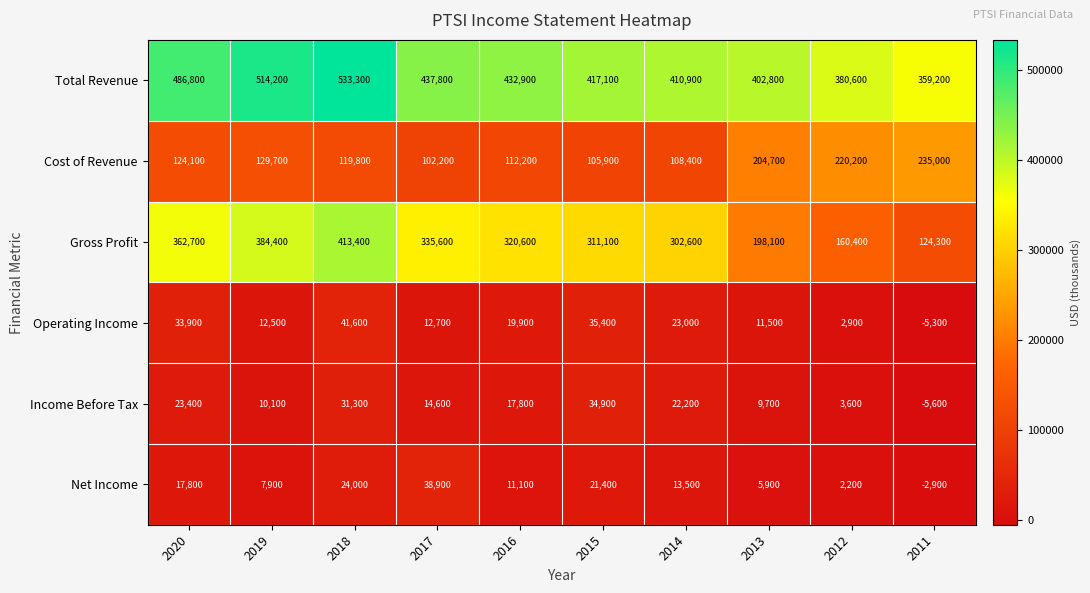

Is it true that Net Income equals -2900 at 2011?

True